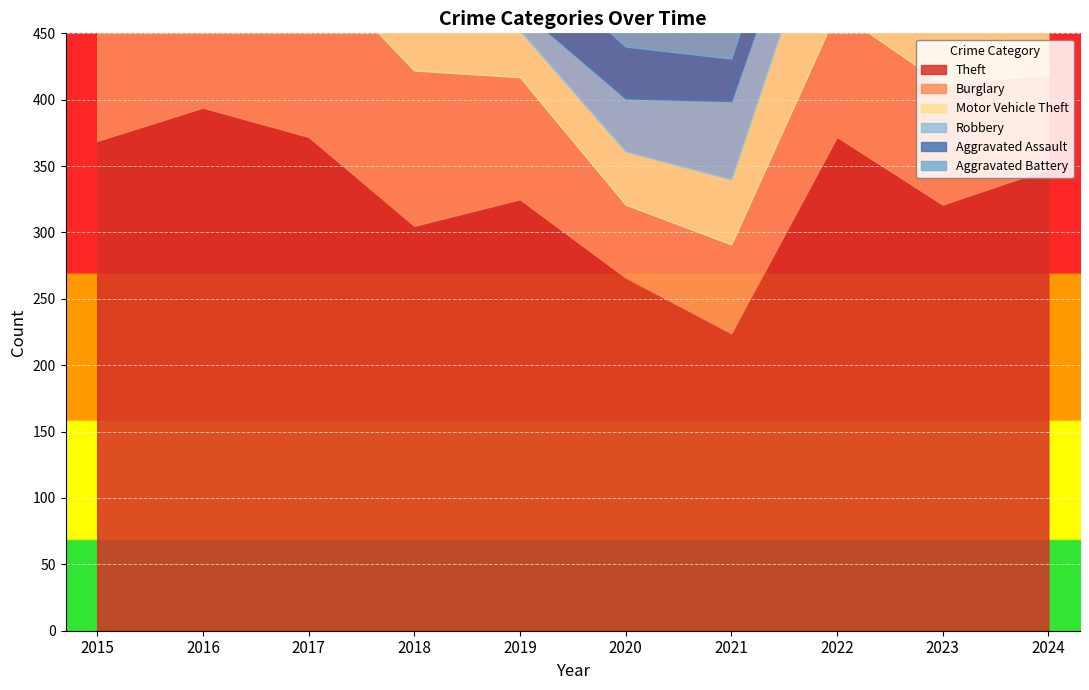

Reading right to left, transcribe all the data shown in this chart.

Theft: 2024=348	2023=321	2022=372	2021=224	2020=266	2019=325	2018=305	2017=372	2016=394	2015=369
Burglary: 2024=71	2023=91	2022=95	2021=67	2020=55	2019=92	2018=117	2017=133	2016=113	2015=123
Motor Vehicle Theft: 2024=132	2023=171	2022=110	2021=49	2020=40	2019=35	2018=63	2017=59	2016=59	2015=96
Robbery: 2024=44	2023=61	2022=50	2021=59	2020=40	2019=17	2018=33	2017=55	2016=69	2015=41
Aggravated Assault: 2024=40	2023=50	2022=48	2021=32	2020=39	2019=43	2018=50	2017=32	2016=32	2015=32
Aggravated Battery: 2024=31	2023=30	2022=36	2021=31	2020=35	2019=44	2018=37	2017=32	2016=41	2015=31